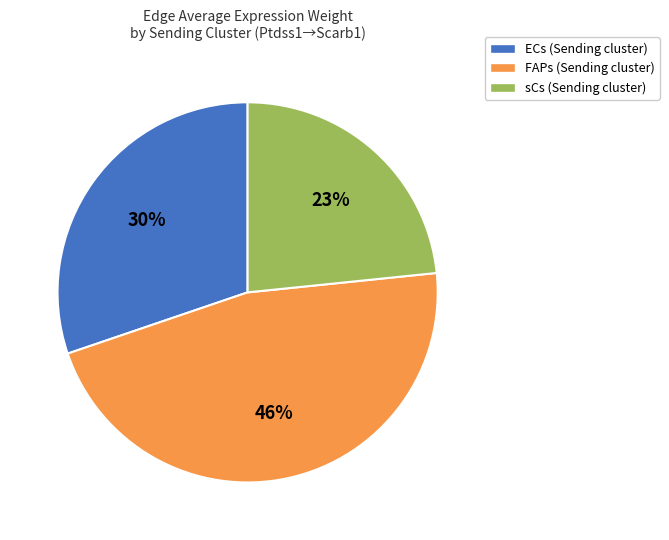

Is there a majority slice in this chart?

No